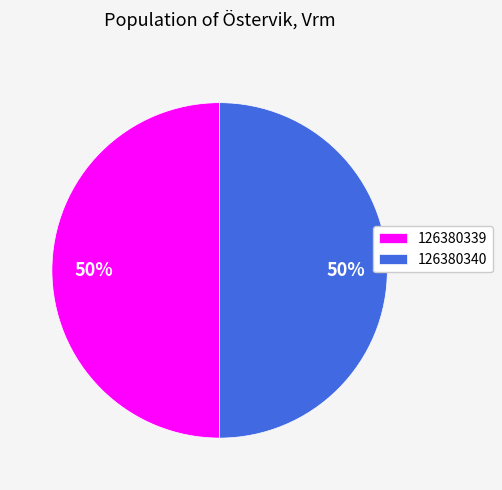

Count the number of slices in the pie.

2